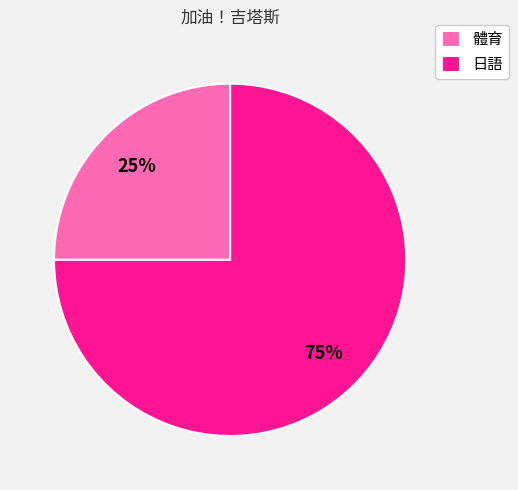

Which slice is the largest?

日語